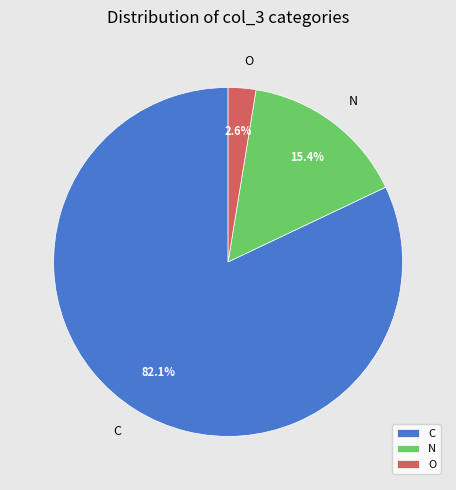

Combined, what portion of the pie is C and N?

97.4%